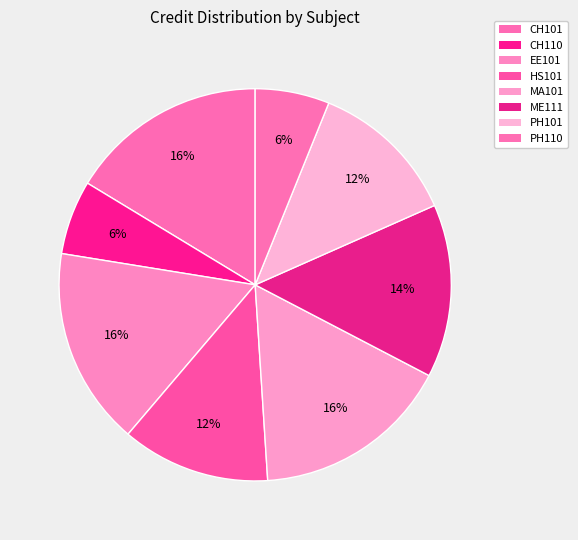

How many segments does this pie chart have?

8